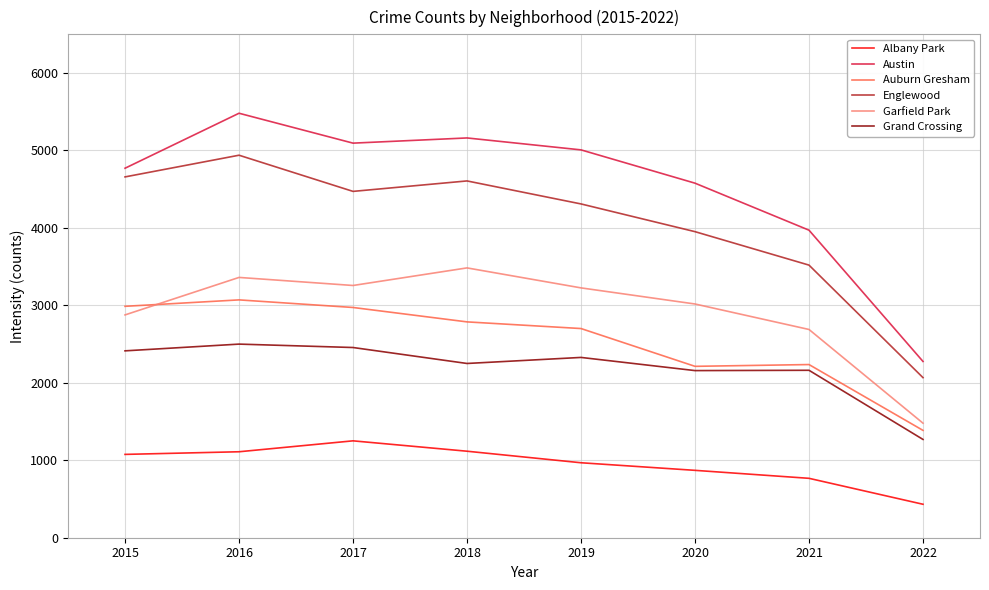

How many lines are shown in the chart?

6